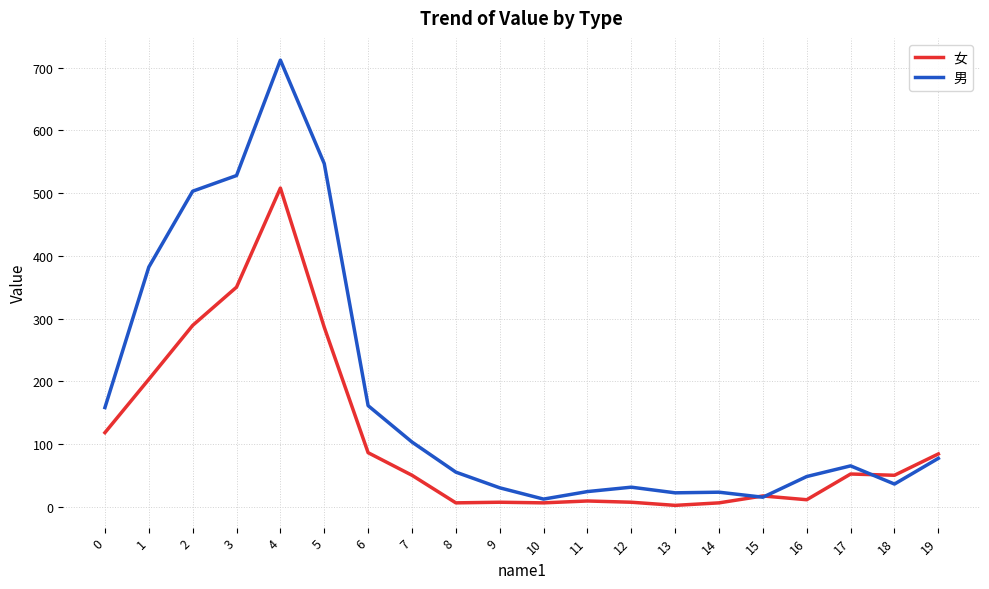

What are all the series names shown in the legend?

女, 男